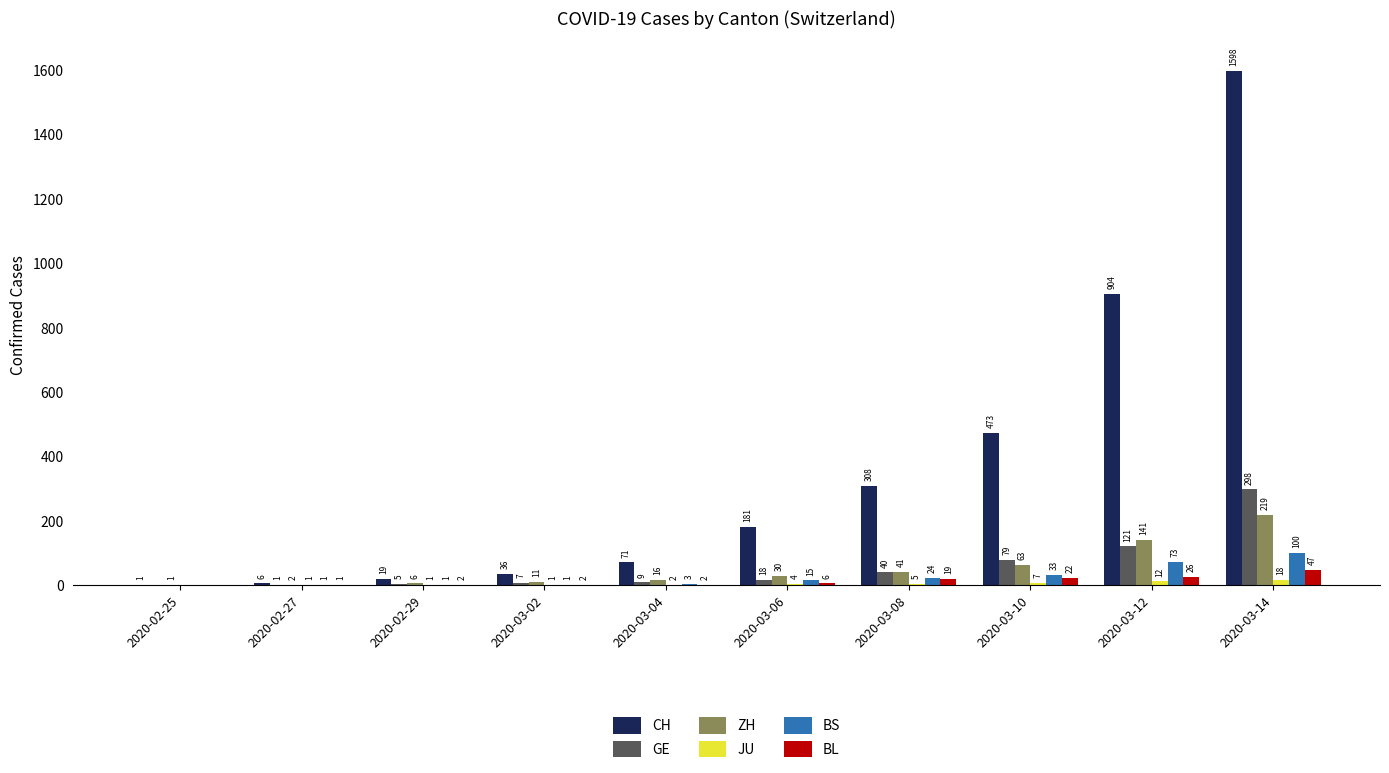

Which category has the highest value across all series?

2020-03-14